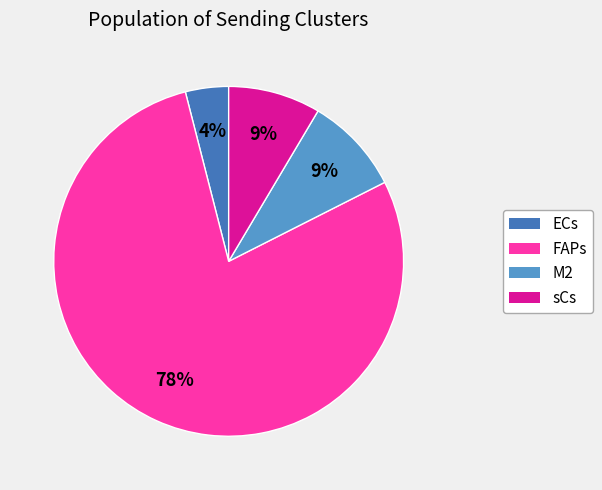

Approximately how many times larger is the value at FAPs compared to M2?

8.7